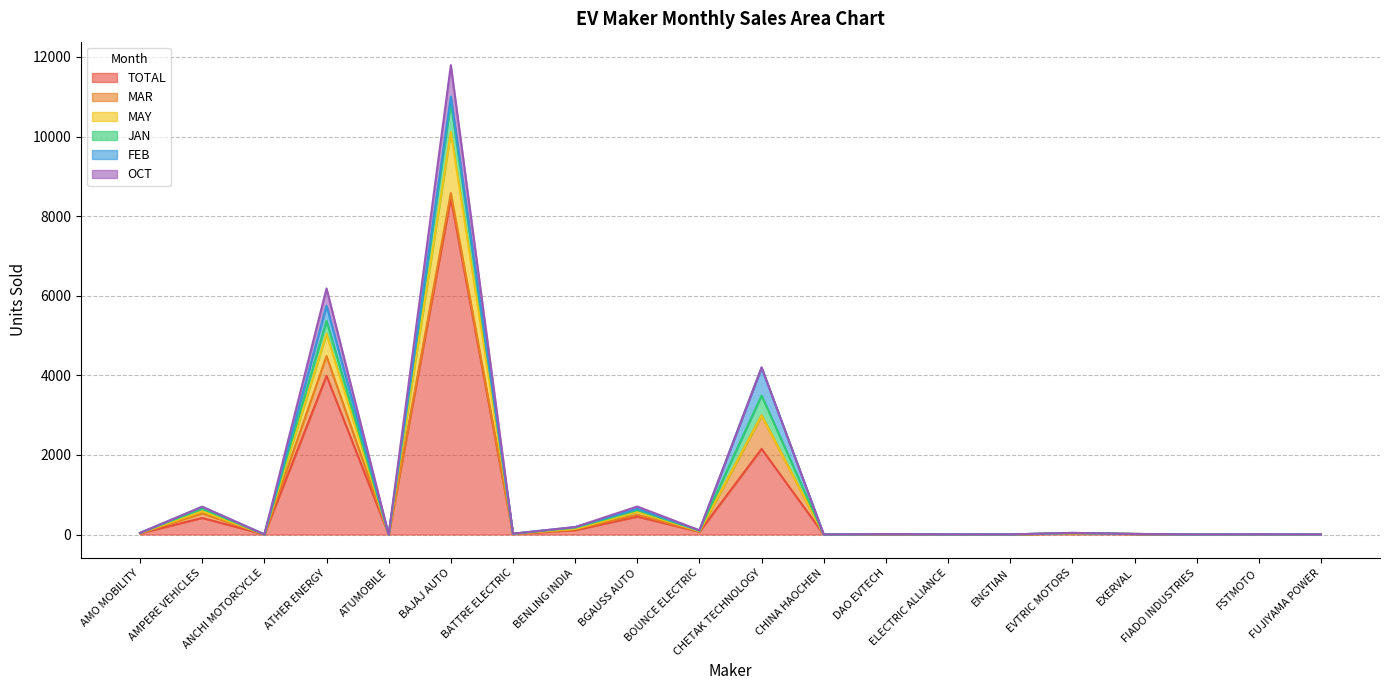

Reading left to right, what are all the values shown in this chart?

TOTAL: AMO MOBILITY=29	AMPERE VEHICLES=417	ANCHI MOTORCYCLE=2	ATHER ENERGY=3987	ATUMOBILE=1	BAJAJ AUTO=8453	BATTRE ELECTRIC=14	BENLING INDIA=109	BGAUSS AUTO=451	BOUNCE ELECTRIC=69	CHETAK TECHNOLOGY=2153	CHINA HAOCHEN=1	DAO EVTECH=8	ELECTRIC ALLIANCE=4	ENGTIAN=3	EVTRIC MOTORS=28	EXERVAL=13	FIADO INDUSTRIES=1	FSTMOTO=6	FUJIYAMA POWER=3
MAR: AMO MOBILITY=3	AMPERE VEHICLES=114	ANCHI MOTORCYCLE=0	ATHER ENERGY=498	ATUMOBILE=0	BAJAJ AUTO=127	BATTRE ELECTRIC=0	BENLING INDIA=25	BGAUSS AUTO=47	BOUNCE ELECTRIC=4	CHETAK TECHNOLOGY=839	CHINA HAOCHEN=0	DAO EVTECH=2	ELECTRIC ALLIANCE=1	ENGTIAN=0	EVTRIC MOTORS=0	EXERVAL=2	FIADO INDUSTRIES=0	FSTMOTO=0	FUJIYAMA POWER=0
MAY: AMO MOBILITY=5	AMPERE VEHICLES=54	ANCHI MOTORCYCLE=0	ATHER ENERGY=561	ATUMOBILE=0	BAJAJ AUTO=1534	BATTRE ELECTRIC=6	BENLING INDIA=8	BGAUSS AUTO=77	BOUNCE ELECTRIC=11	CHETAK TECHNOLOGY=0	CHINA HAOCHEN=0	DAO EVTECH=0	ELECTRIC ALLIANCE=0	ENGTIAN=1	EVTRIC MOTORS=4	EXERVAL=0	FIADO INDUSTRIES=0	FSTMOTO=0	FUJIYAMA POWER=0
JAN: AMO MOBILITY=3	AMPERE VEHICLES=64	ANCHI MOTORCYCLE=0	ATHER ENERGY=323	ATUMOBILE=0	BAJAJ AUTO=746	BATTRE ELECTRIC=1	BENLING INDIA=30	BGAUSS AUTO=38	BOUNCE ELECTRIC=13	CHETAK TECHNOLOGY=502	CHINA HAOCHEN=0	DAO EVTECH=0	ELECTRIC ALLIANCE=0	ENGTIAN=0	EVTRIC MOTORS=4	EXERVAL=0	FIADO INDUSTRIES=1	FSTMOTO=0	FUJIYAMA POWER=0
FEB: AMO MOBILITY=1	AMPERE VEHICLES=47	ANCHI MOTORCYCLE=2	ATHER ENERGY=381	ATUMOBILE=0	BAJAJ AUTO=142	BATTRE ELECTRIC=0	BENLING INDIA=16	BGAUSS AUTO=33	BOUNCE ELECTRIC=8	CHETAK TECHNOLOGY=703	CHINA HAOCHEN=0	DAO EVTECH=1	ELECTRIC ALLIANCE=0	ENGTIAN=0	EVTRIC MOTORS=5	EXERVAL=0	FIADO INDUSTRIES=0	FSTMOTO=0	FUJIYAMA POWER=0
OCT: AMO MOBILITY=0	AMPERE VEHICLES=3	ANCHI MOTORCYCLE=0	ATHER ENERGY=433	ATUMOBILE=0	BAJAJ AUTO=791	BATTRE ELECTRIC=1	BENLING INDIA=0	BGAUSS AUTO=58	BOUNCE ELECTRIC=2	CHETAK TECHNOLOGY=0	CHINA HAOCHEN=1	DAO EVTECH=0	ELECTRIC ALLIANCE=0	ENGTIAN=0	EVTRIC MOTORS=1	EXERVAL=0	FIADO INDUSTRIES=0	FSTMOTO=1	FUJIYAMA POWER=0